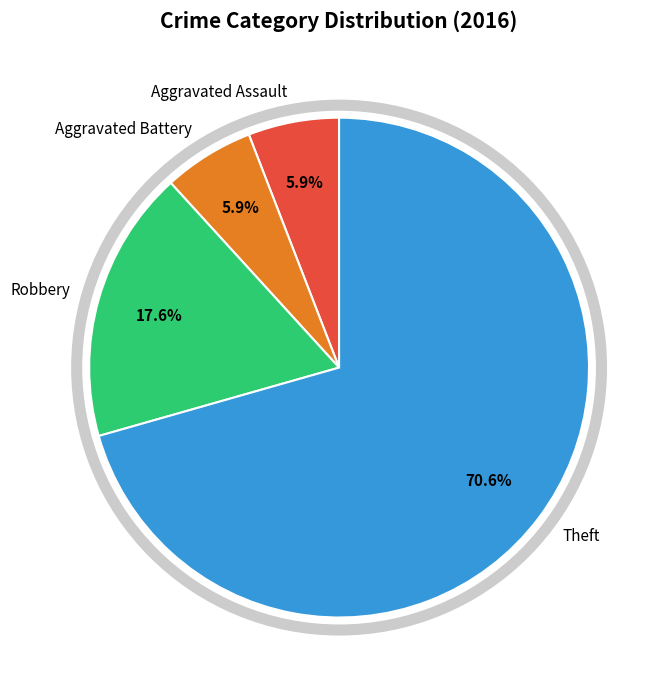

Does Theft account for over 50% of the chart?

Yes